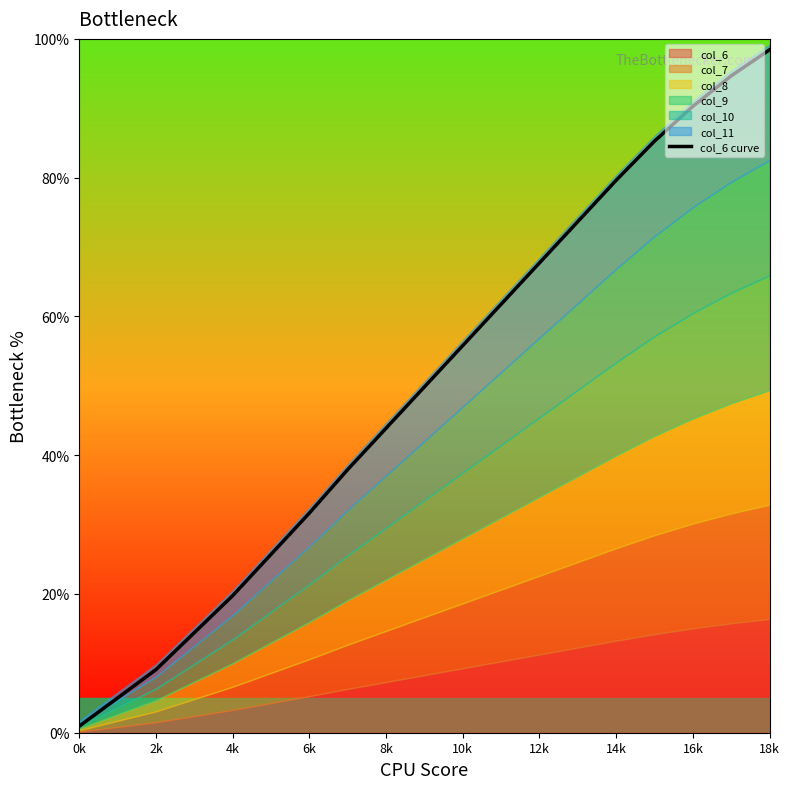

Does the chart have visible grid lines?

No